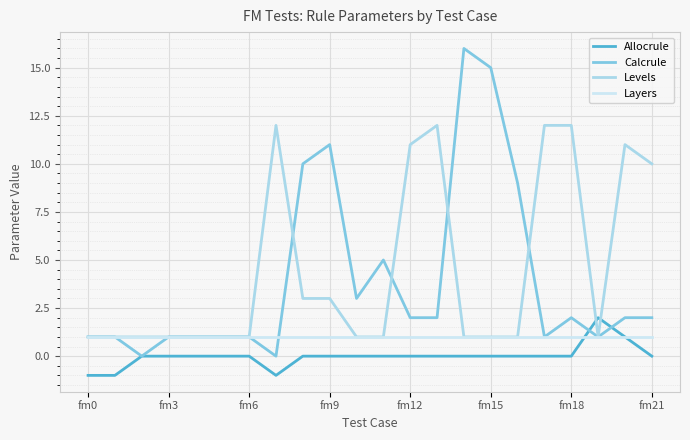

Which series has the widest spread of values?

Calcrule